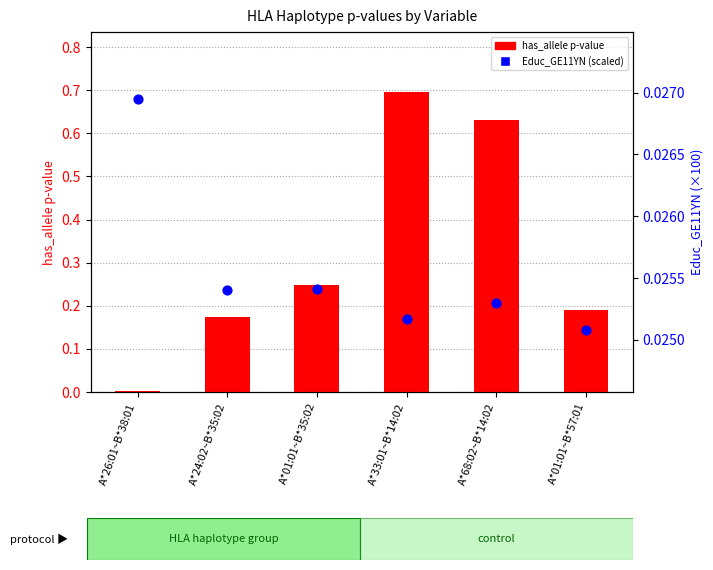

At how many categories does at least one series exceed 0?

6